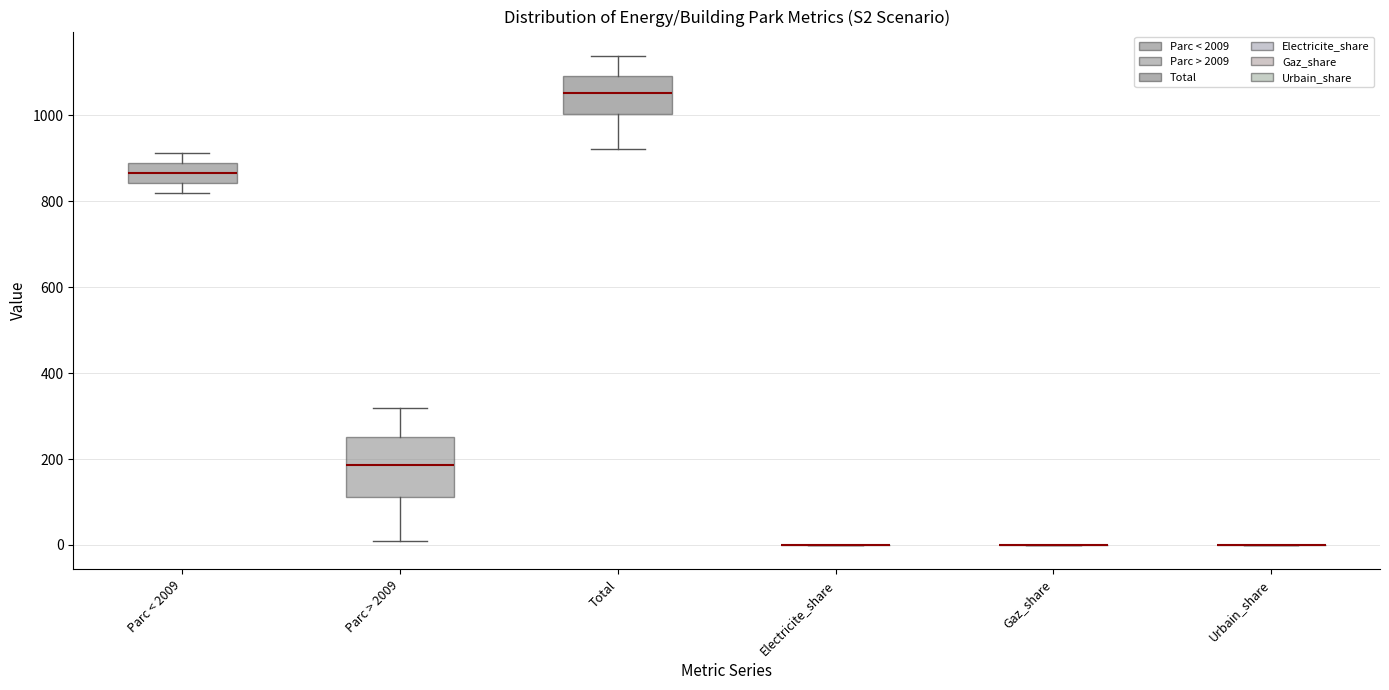

Which box is the tallest, from its lower edge to its upper edge?

Parc > 2009